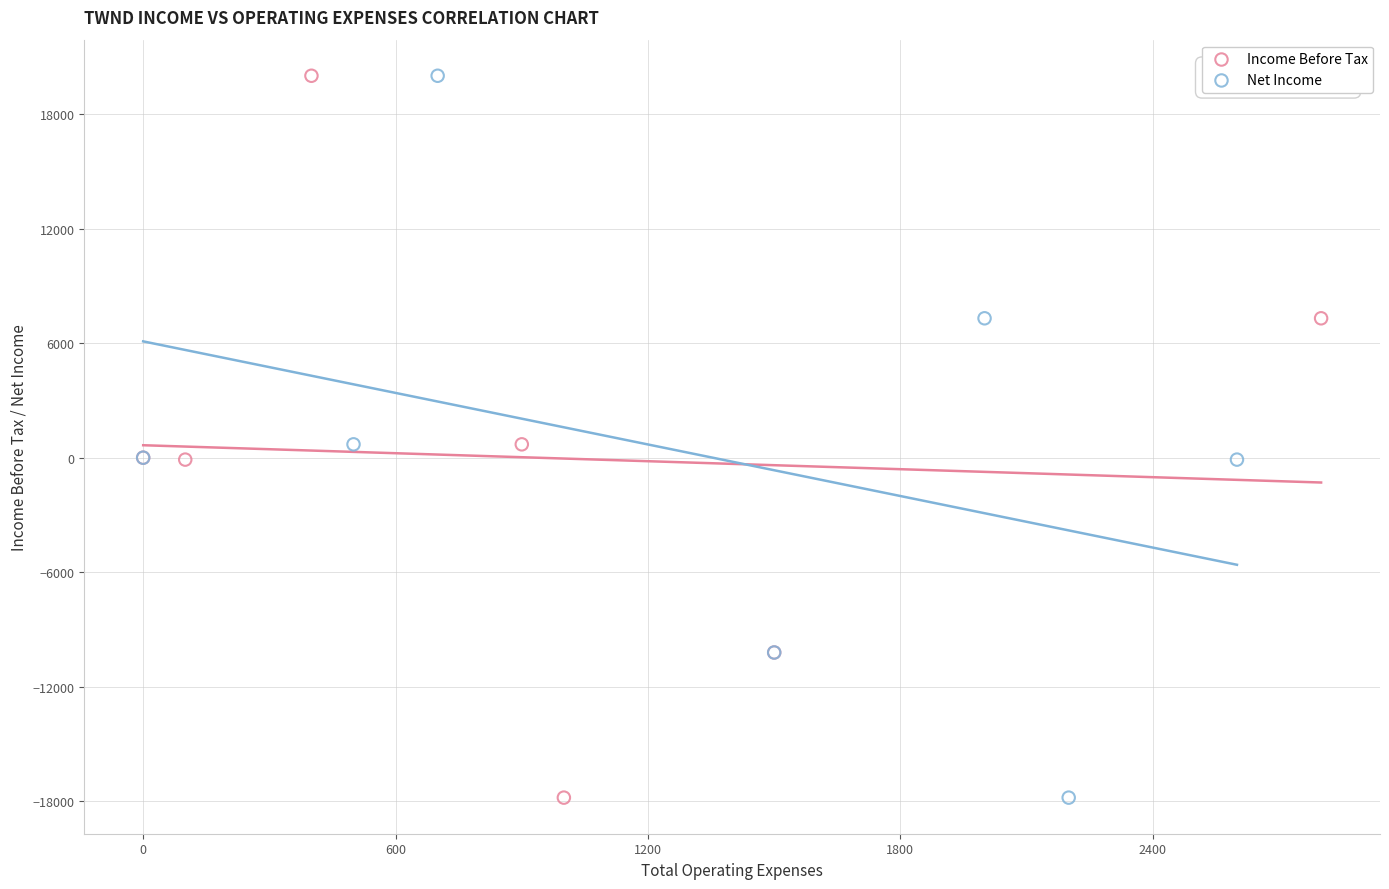

What are all the series names shown in the legend?

Income Before Tax, Net Income